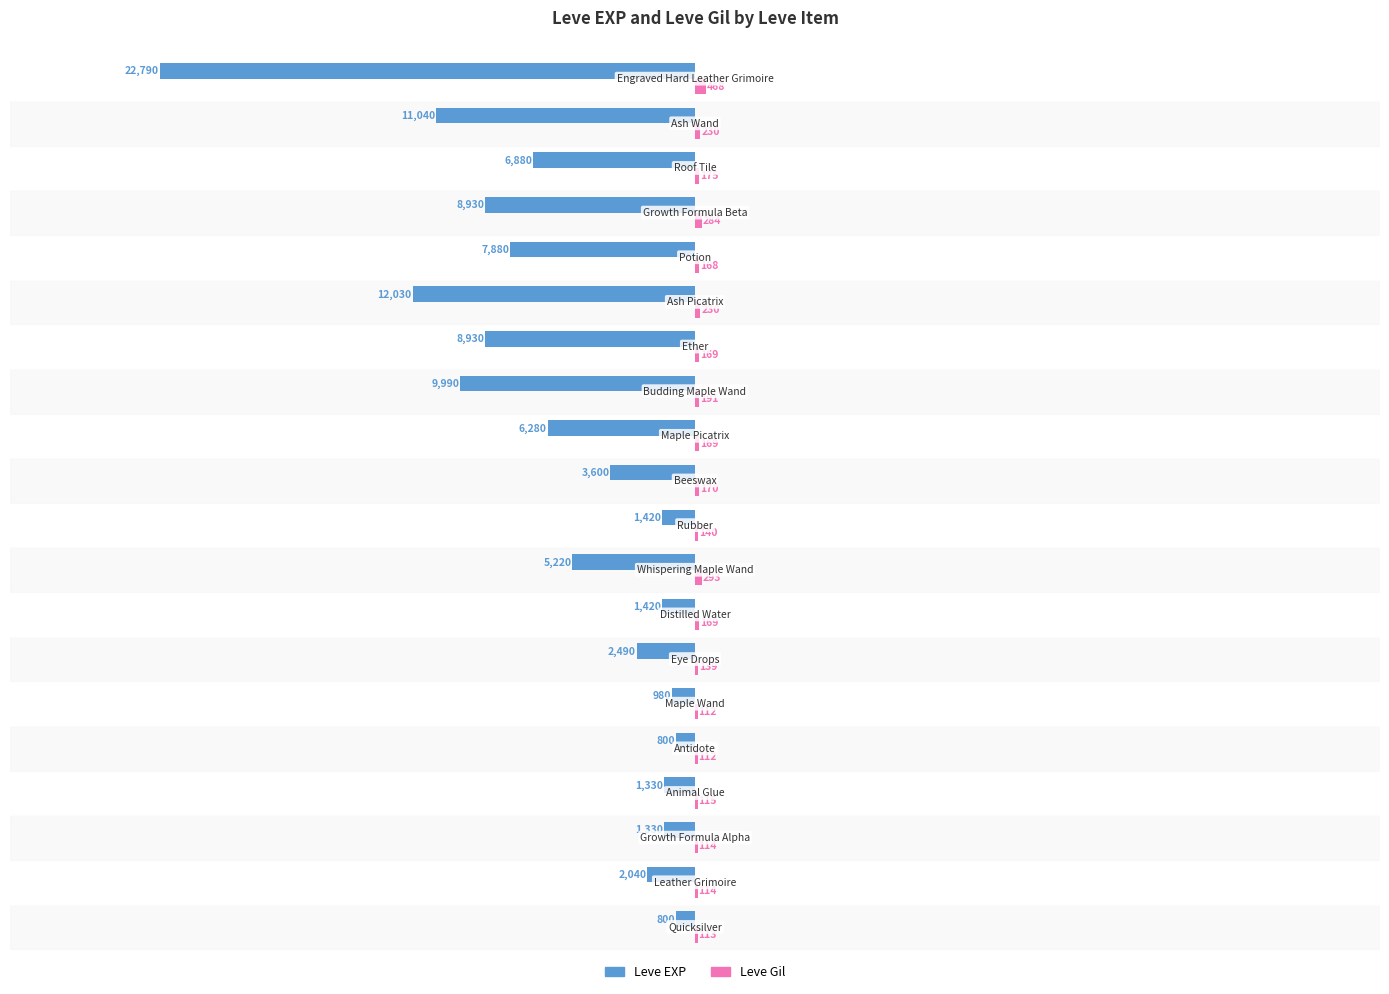

What is the greatest value displayed?

468